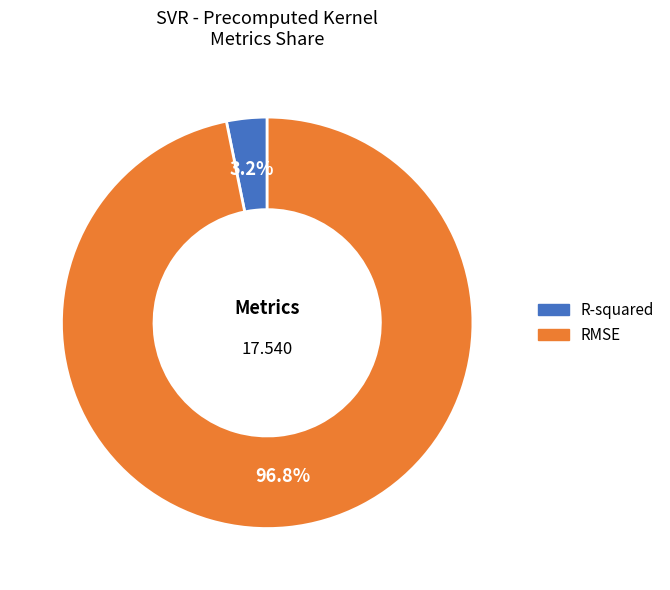

True or false: R-squared accounts for 16% of the total.

False